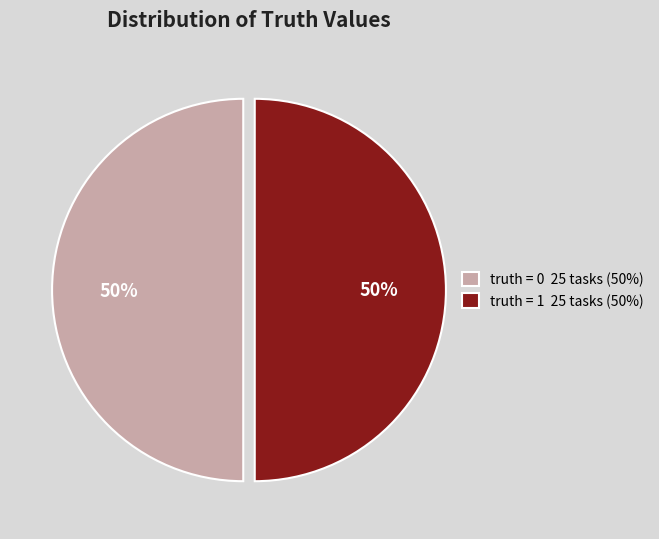

True or false: truth = 1 25 tasks (50%) accounts for 36% of the total.

False